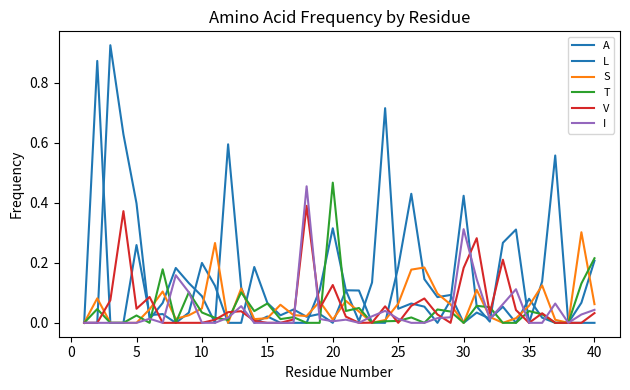

What is the sum of all V values?

2.3